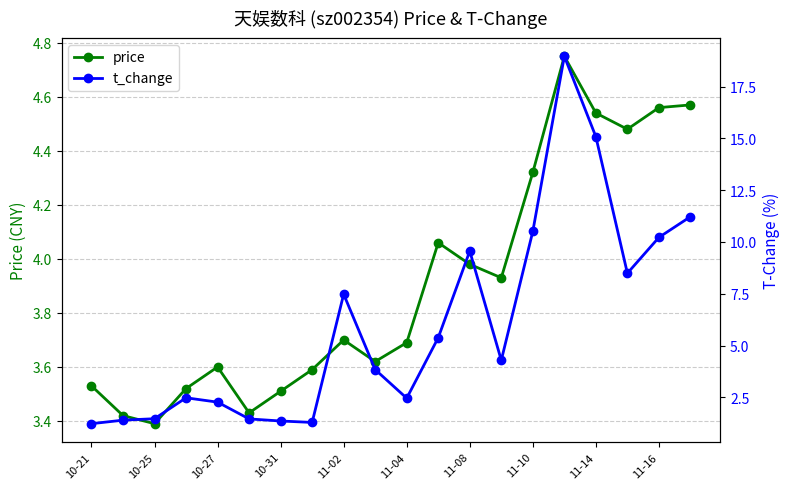

Reading left to right, what are all the values shown in this chart?

price: 3.5	3.4	3.4	3.5	3.6	3.4	3.5	3.6	3.7	3.6	3.7	4.1	4.0	3.9	4.3	4.8	4.5	4.5	4.6	4.6
t_change: 1.2	1.4	1.5	2.5	2.3	1.5	1.4	1.3	7.5	3.8	2.5	5.4	9.6	4.3	10.5	19.0	15.1	8.5	10.2	11.2